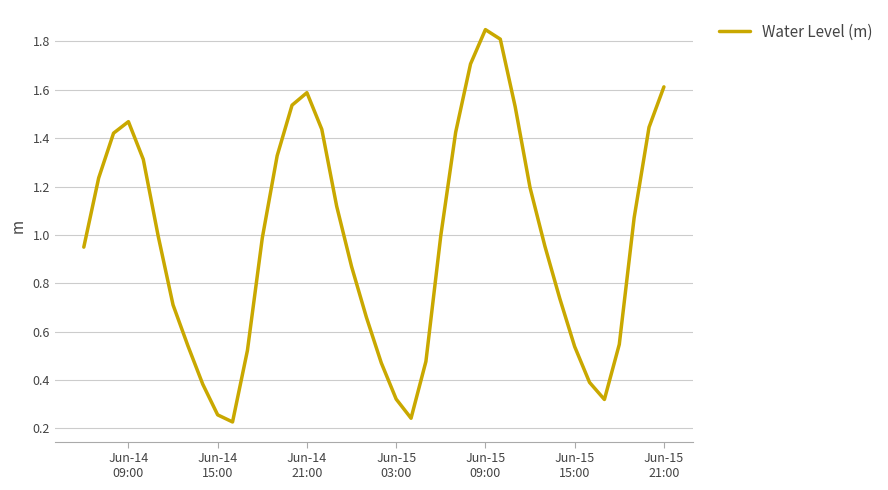

What is the difference between the maximum and minimum values?

1.6